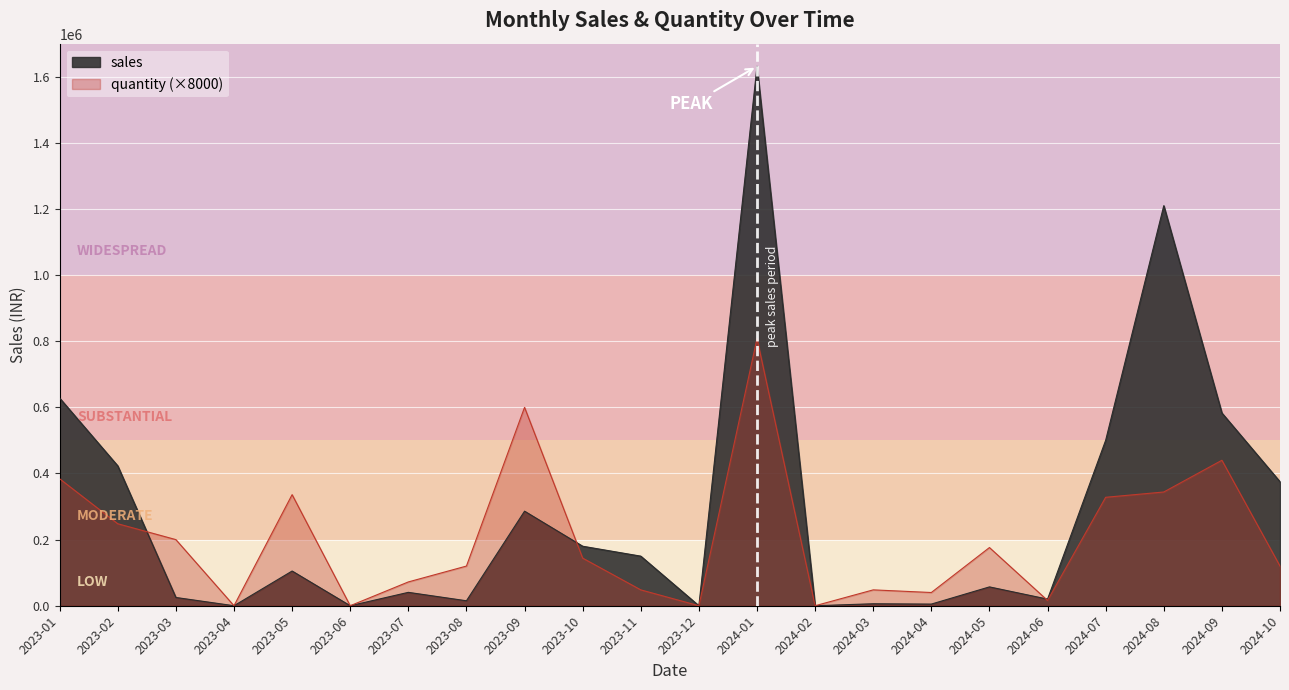

After their last crossing, which series has the higher values: sales or quantity?

sales